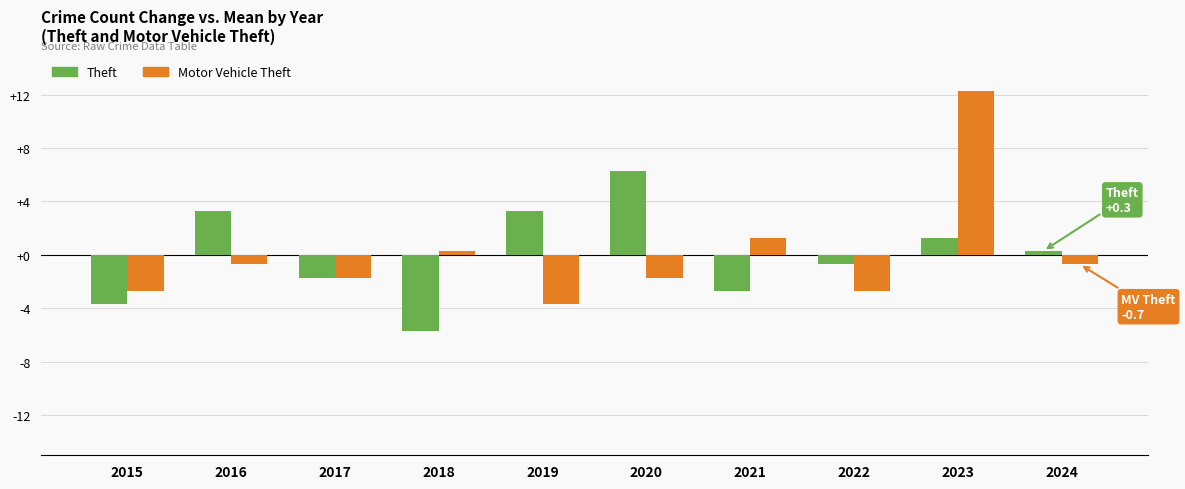

At which label does Motor Vehicle Theft first exceed 0?

2018